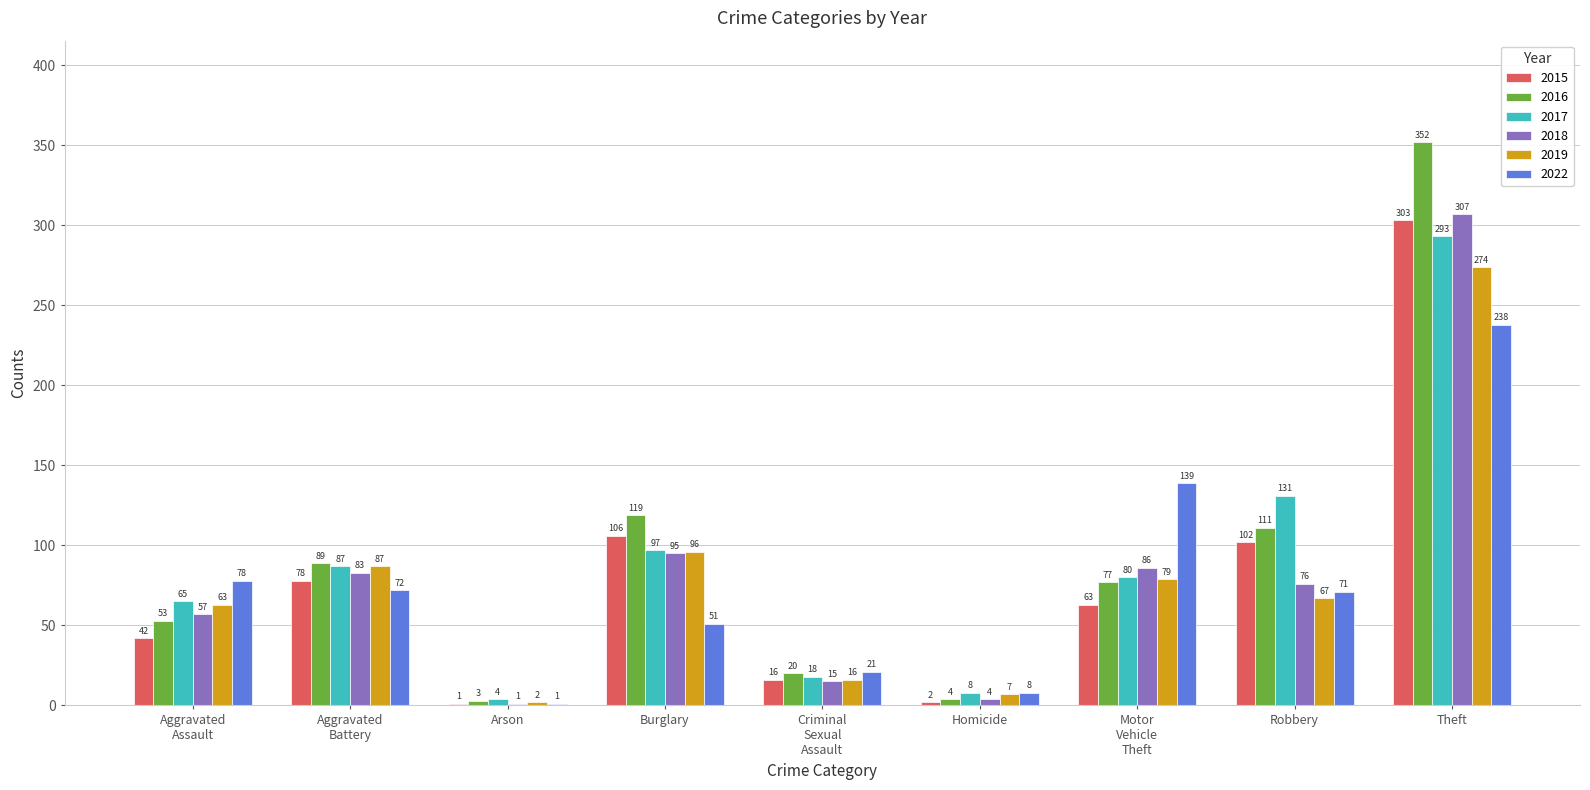

True or false: 2017 has a value of 37 at Burglary.

False